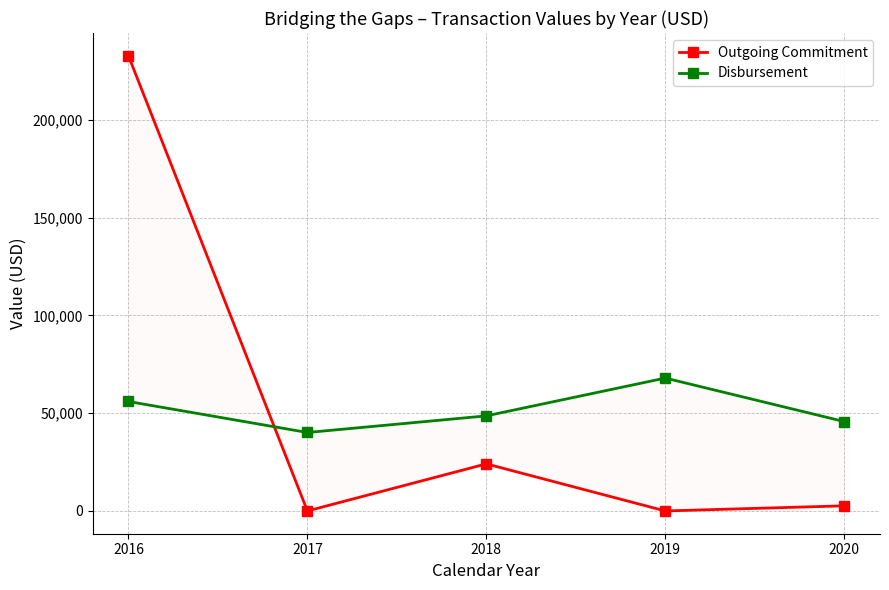

Which series has the largest range (max minus min)?

Outgoing Commitment